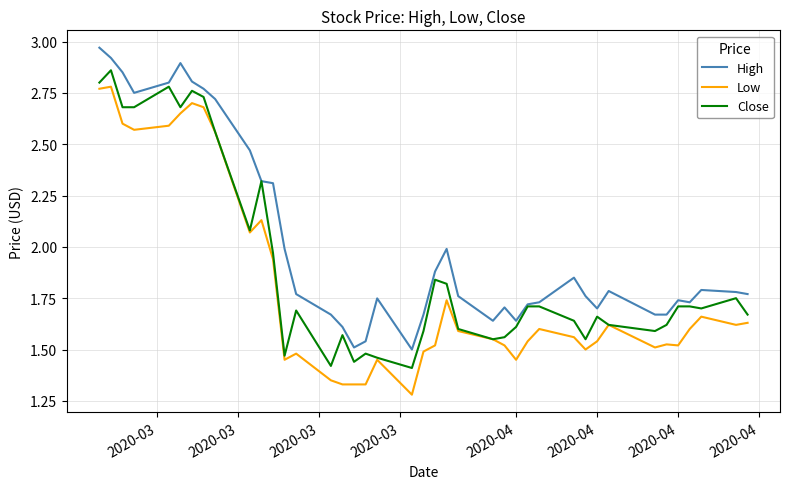

Which series has the largest total across all categories?

High